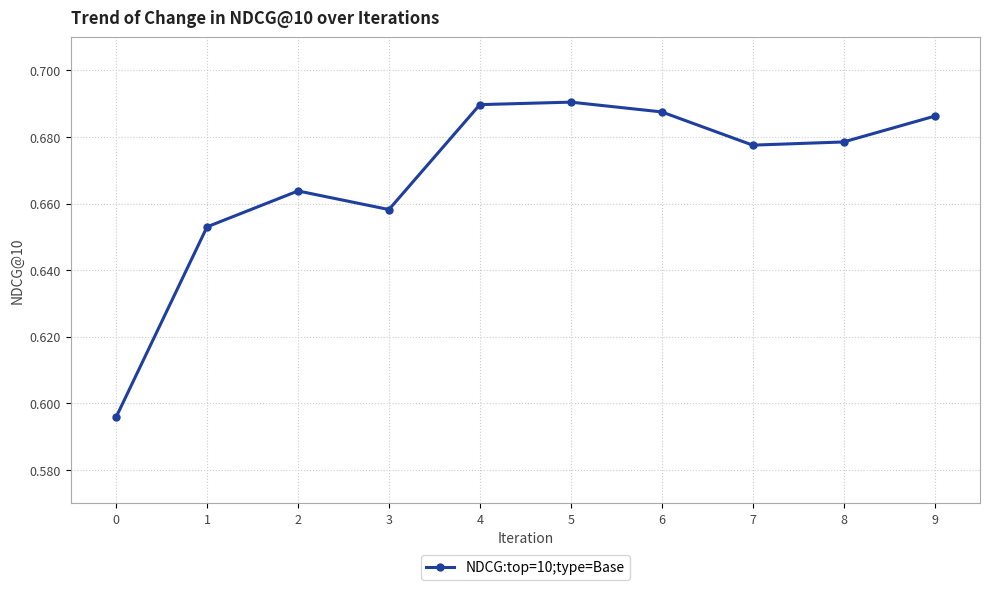

What is the sum of the values at 9 and 3?

1.3